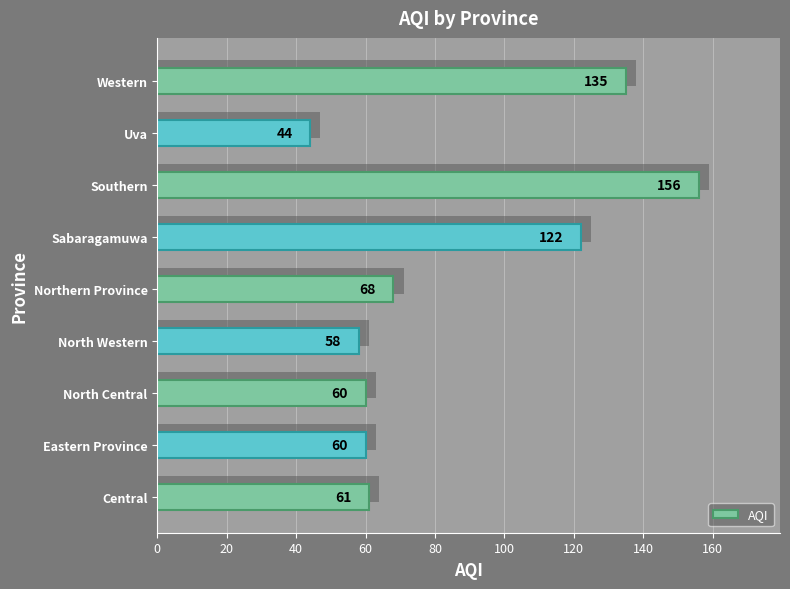

What is the difference between the maximum and minimum values?

112